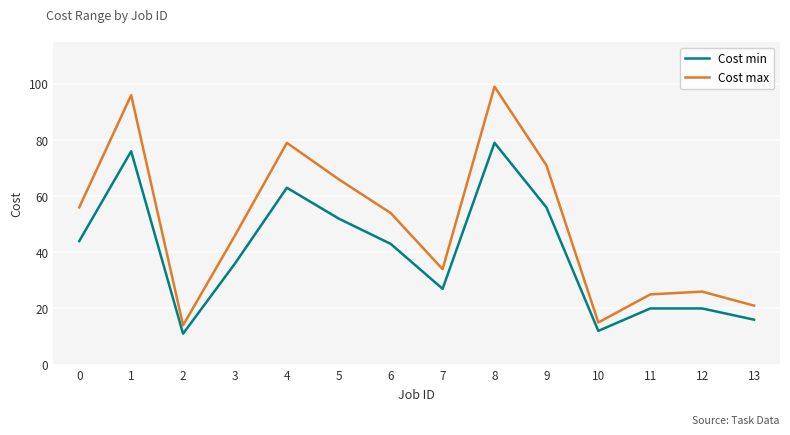

Reading right to left, transcribe all the data shown in this chart.

Cost min: 16	20	20	12	56	79	27	43	52	63	36	11	76	44
Cost max: 21	26	25	15	71	99	34	54	66	79	46	14	96	56